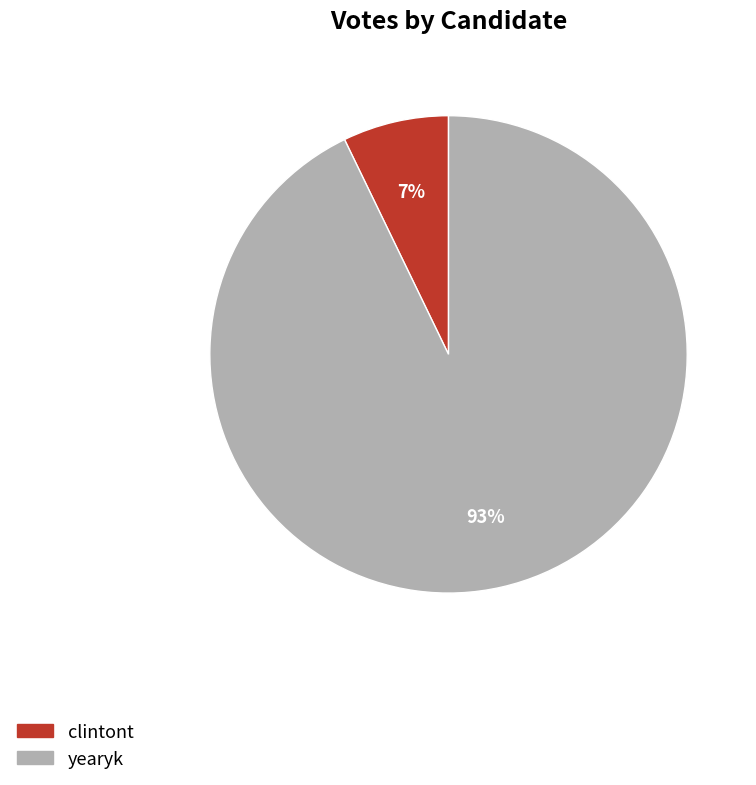

What percentage is the yearyk slice, to the nearest percent?

93%